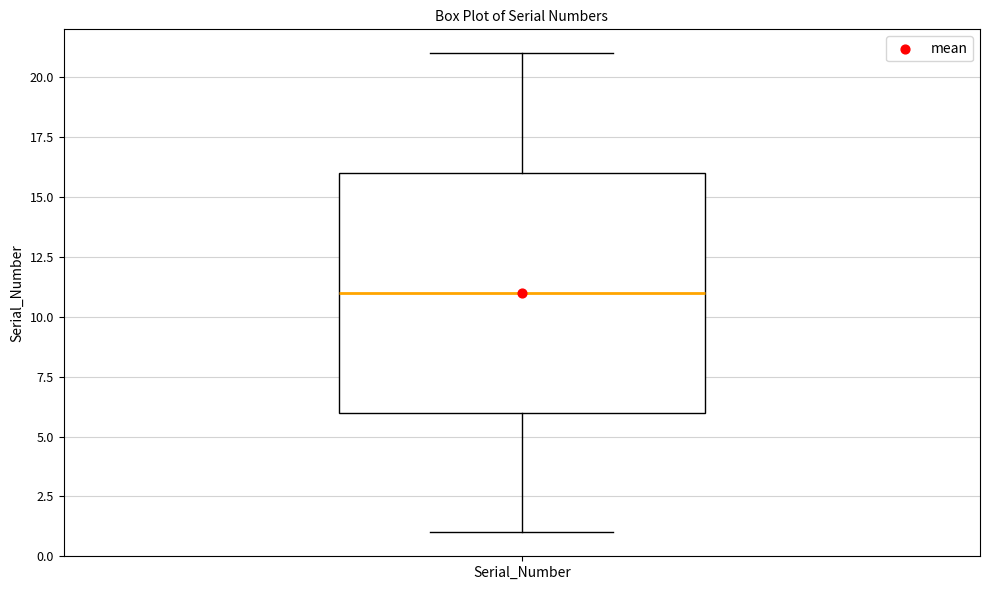

Read this box plot against the y-axis: the position of the median line, the range covered by the box, and the ends of both whiskers. The values are not printed on the chart, so give them approximately, as read against the axis.

median 11, box 6 to 16, whiskers 1 to 21